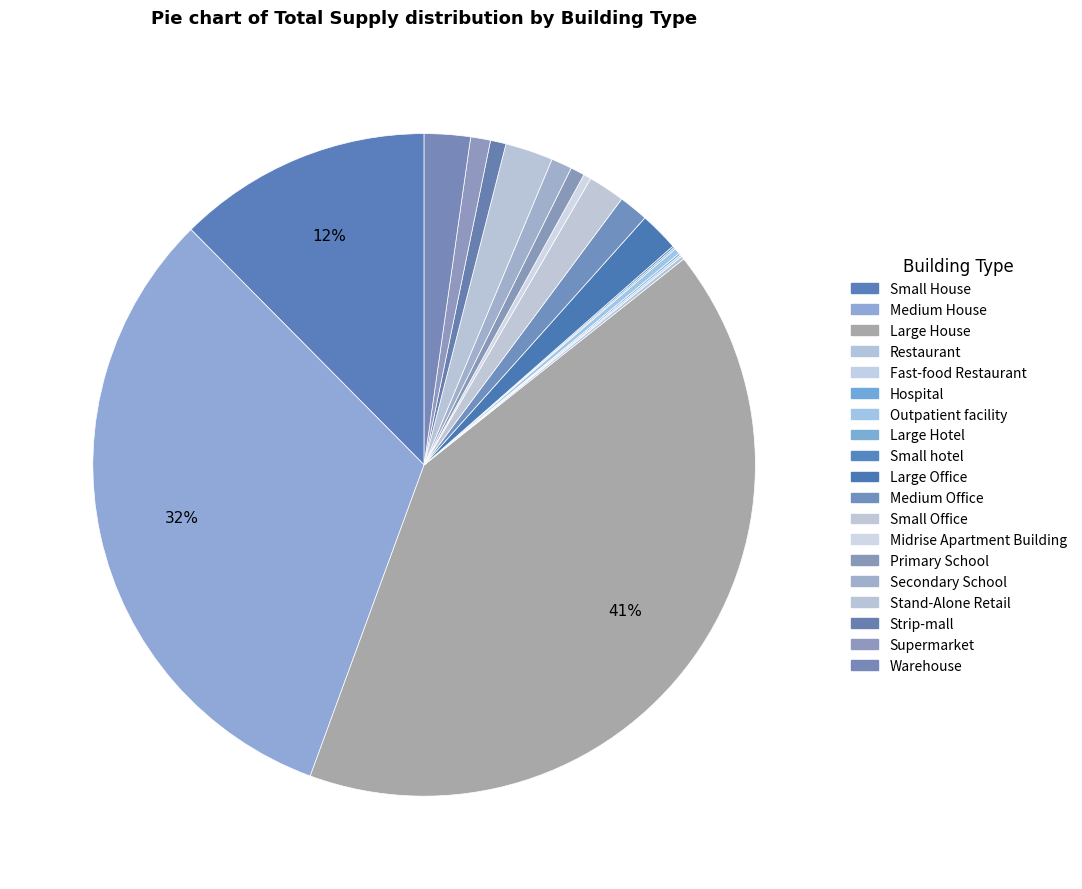

What percentage is NOT represented by Large Office?

98.1%